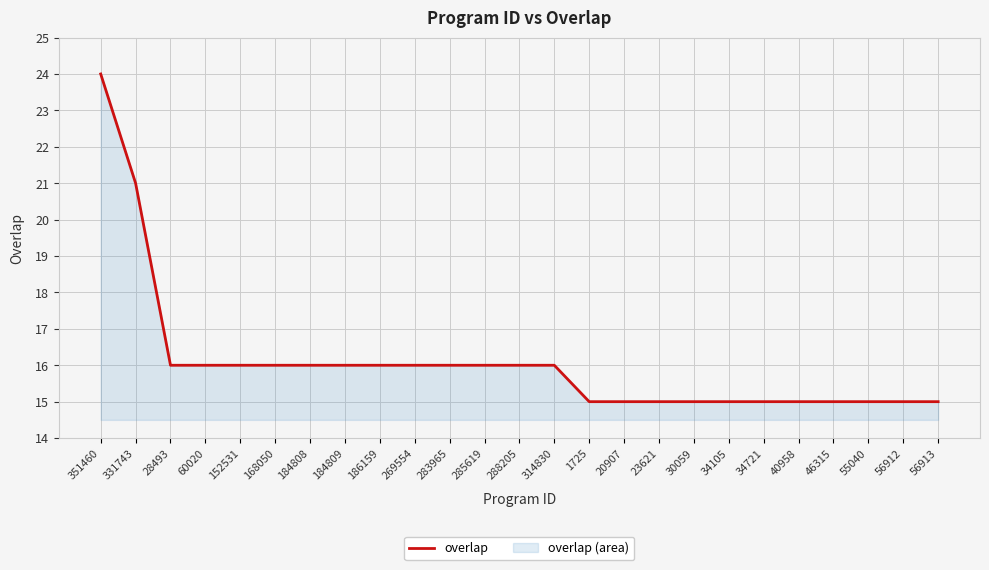

What is the change in value from 186159 to 1725?

-1